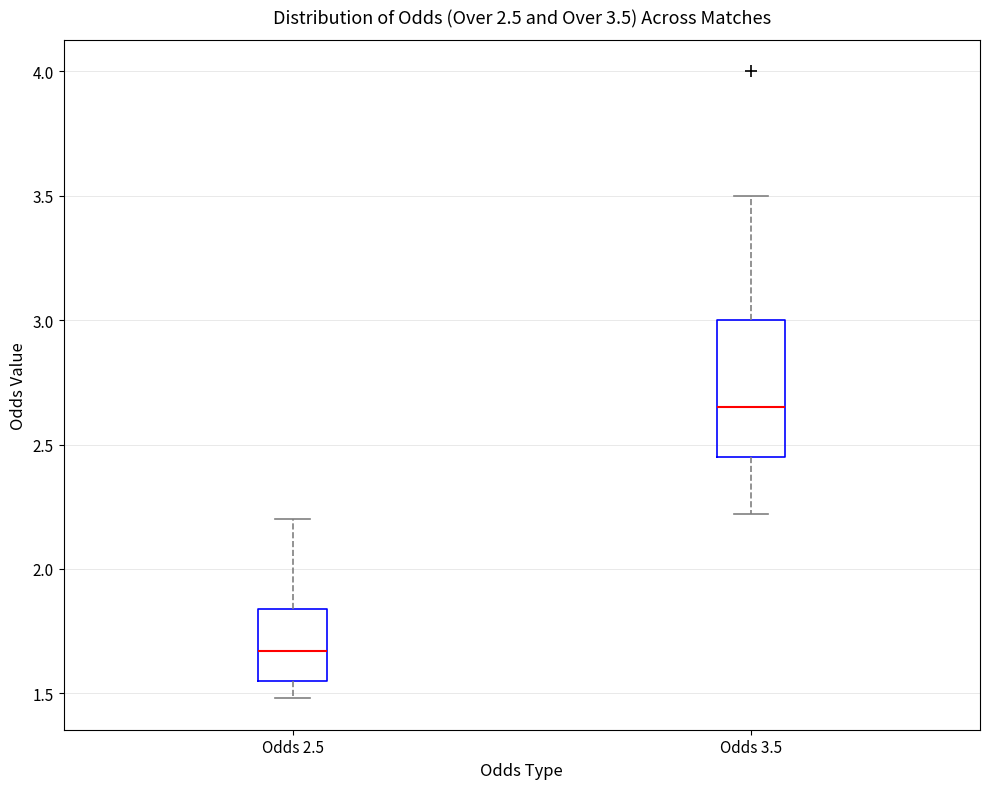

Which box is the tallest, from its lower edge to its upper edge?

Odds 3.5